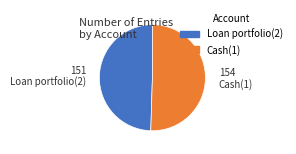

What is the ratio of the value at Loan portfolio(2) to the value at Cash(1)?

1.0